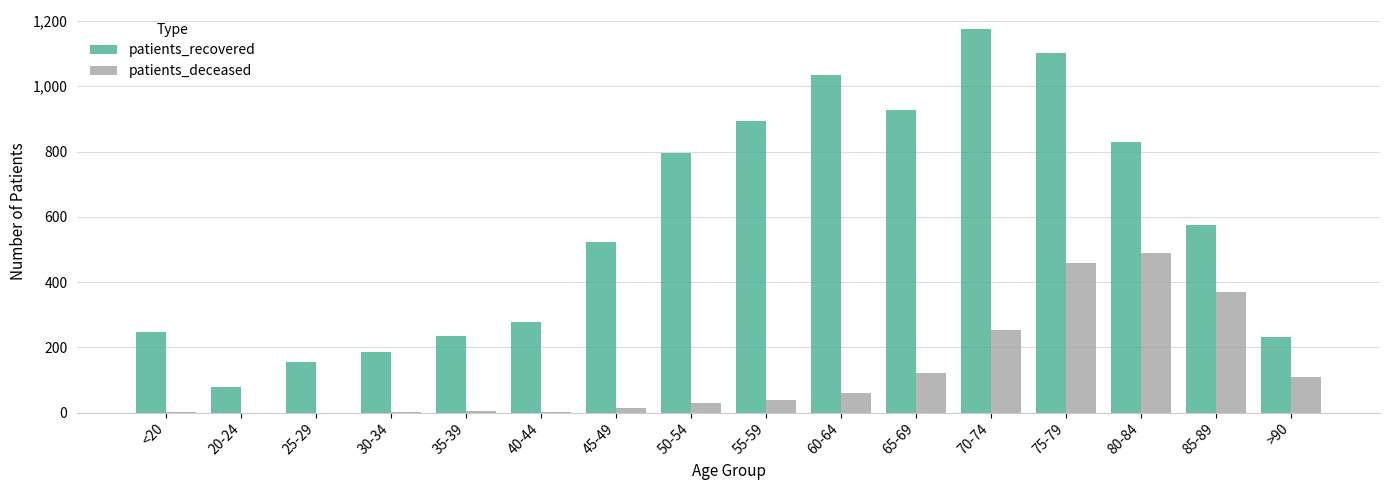

What is the difference between the patients_deceased values at 50-54 and 55-59?

9